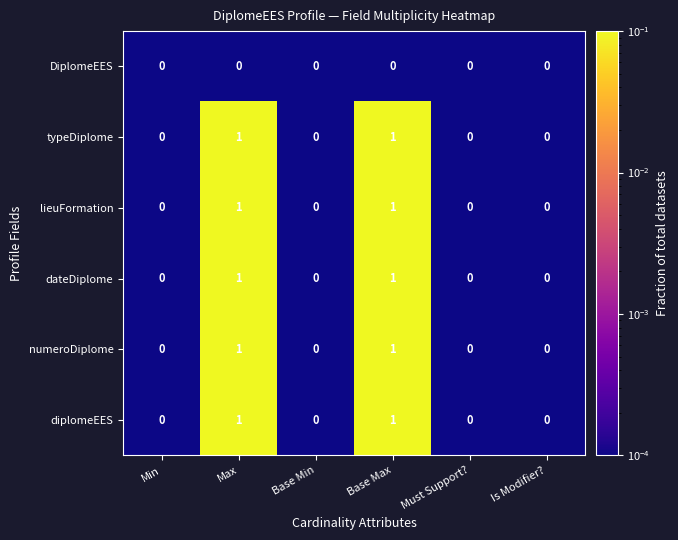

The value of lieuFormation at Must Support? is 1. True or false?

False